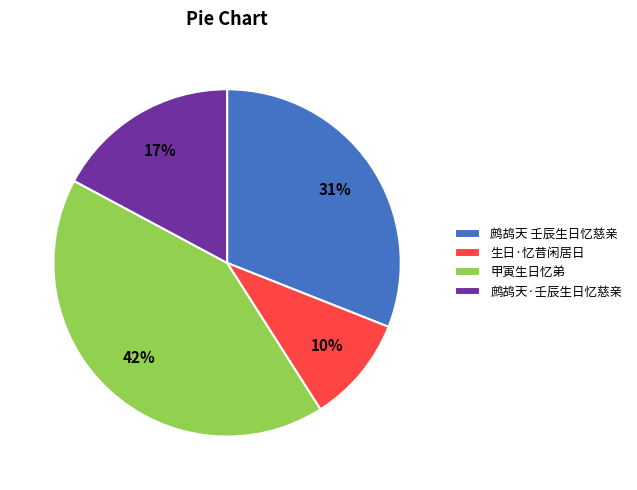

What is the largest slice in the pie chart?

甲寅生日忆弟